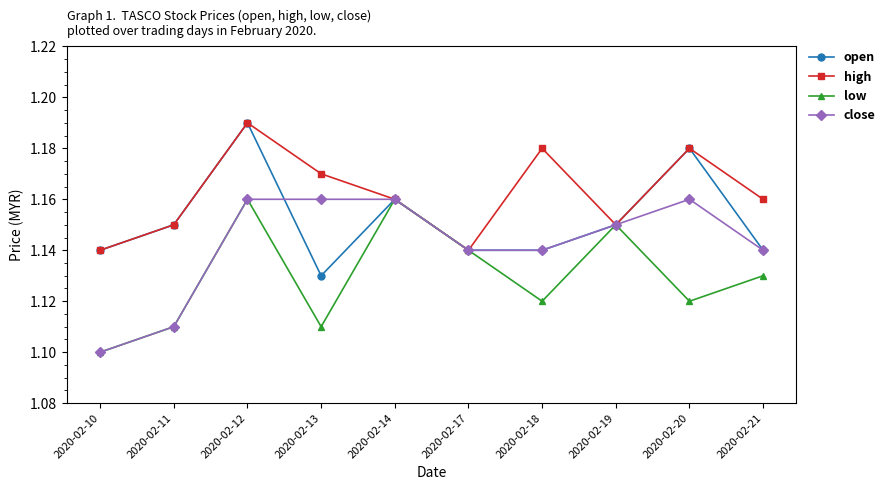

How many series are shown in this chart?

4